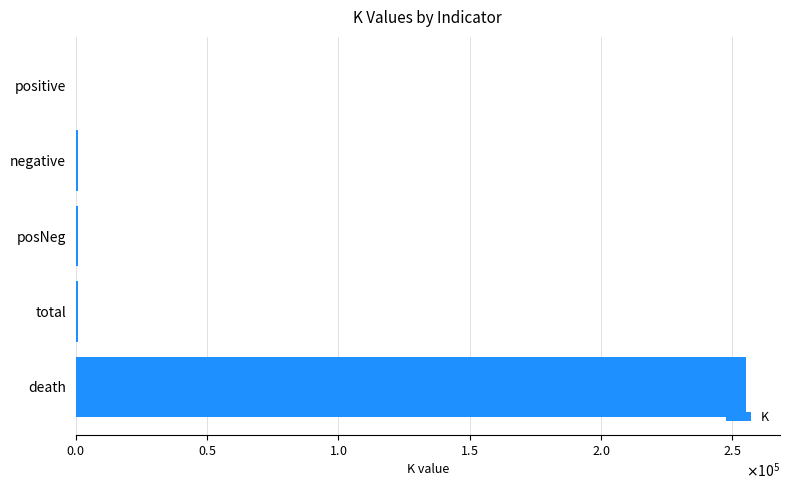

What is the maximum value shown in the chart?

255365.9